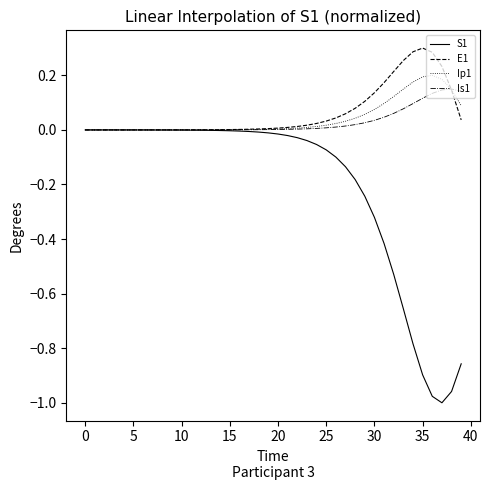

Which series has the widest spread of values?

S1